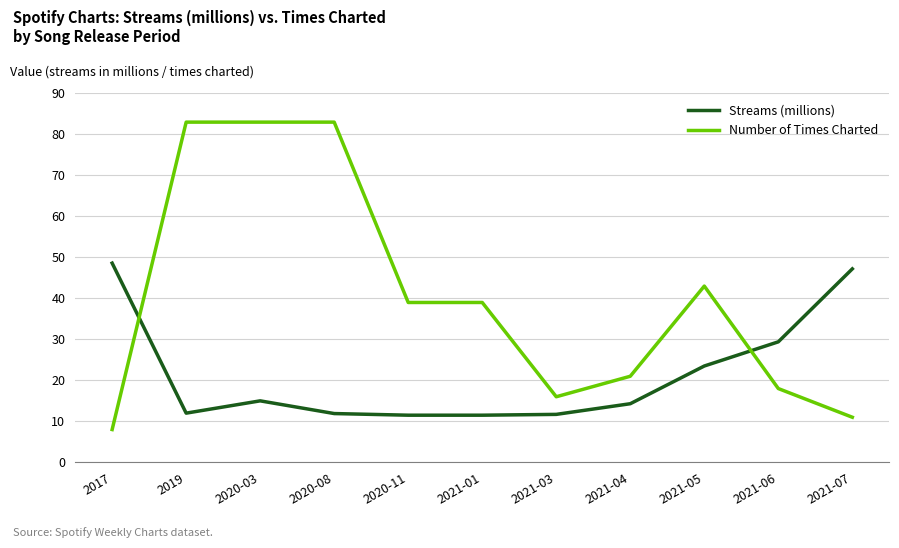

Where is the first local minimum for Streams (millions)?

2019